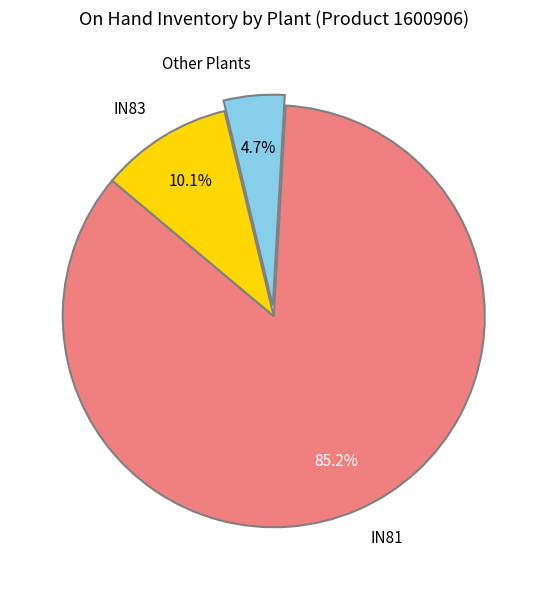

Rank the categories by value from lowest to highest.

Other Plants, IN83, IN81